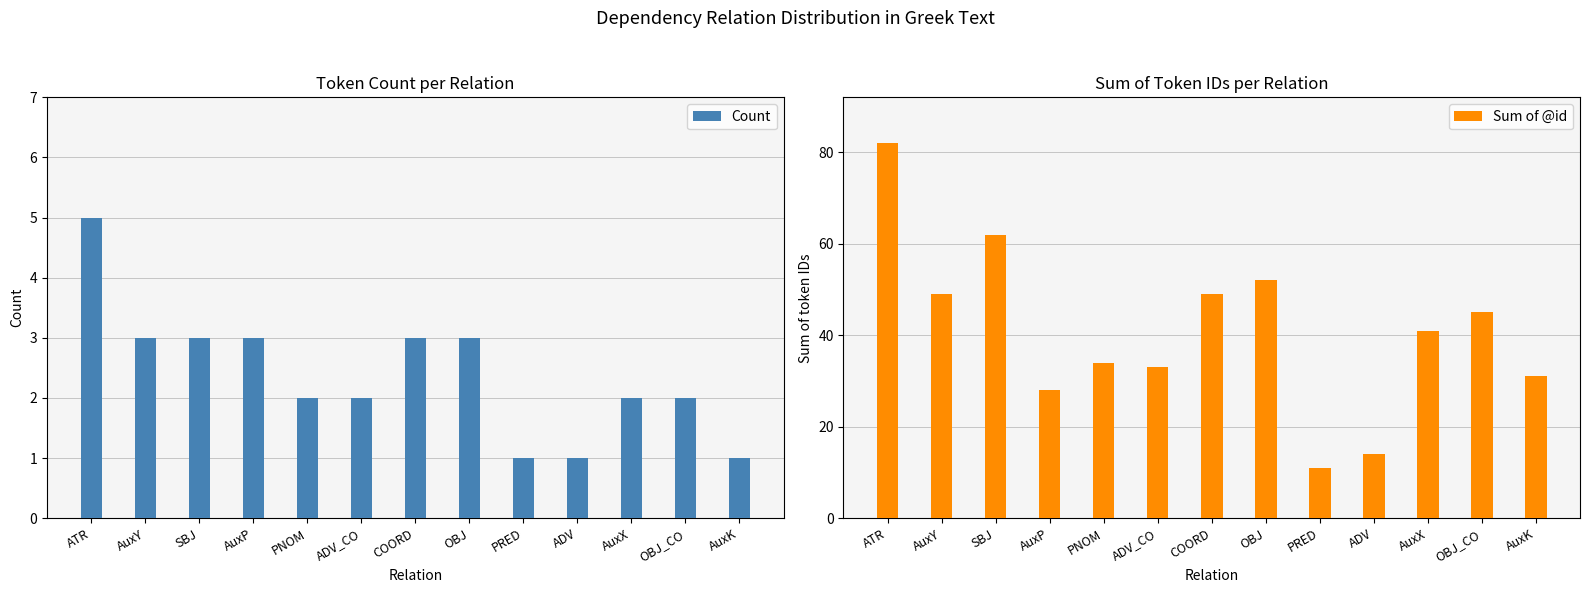

What is the difference between the Count values at PRED and AuxP?

2